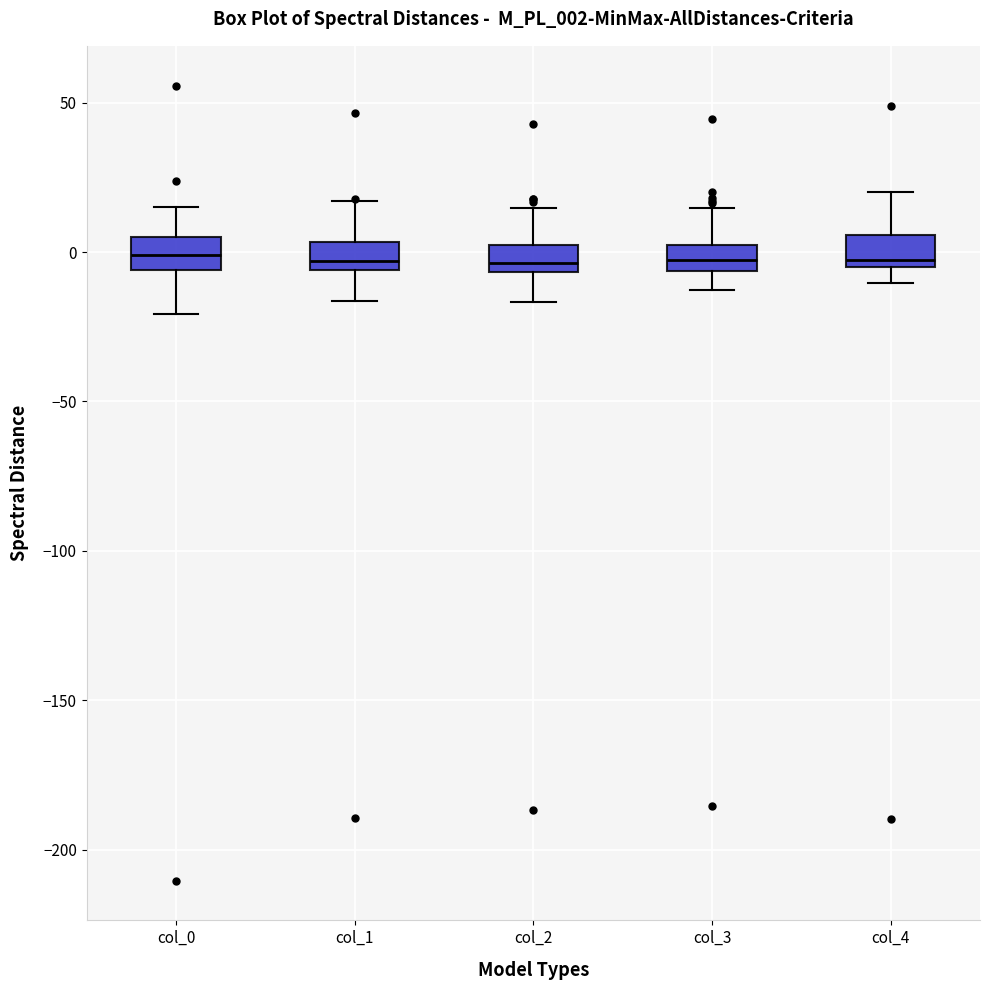

Reading left to right, transcribe this box plot: for each box, give where its median line is, the range the box spans, and where its two whiskers end, as read against the y-axis. The values are not printed on the chart, so give them approximately, as read against the axis.

col_0: median 0, box -5 to 5, whiskers -20 to 15
col_1: median -5 (just above the box's lower edge), box -5 to 5, whiskers -15 to 15
col_2: median -5 (just above the box's lower edge), box -5 to 0, whiskers -15 to 15
col_3: median -5 (inside the box), box -5 to 0, whiskers -15 to 15
col_4: median -5 (just above the box's lower edge), box -5 to 5, whiskers -10 to 20